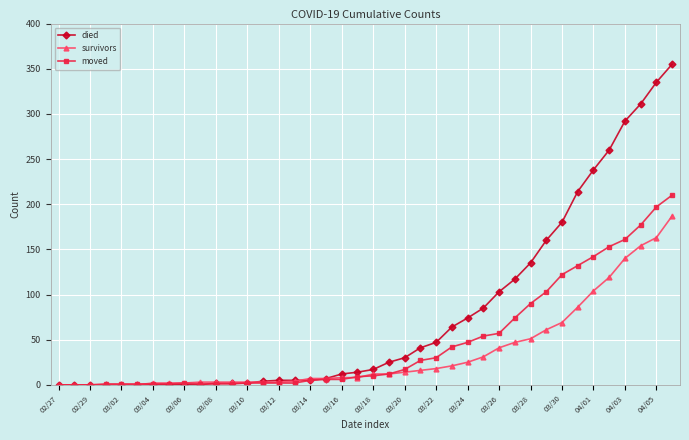

Which series has the widest spread of values?

died